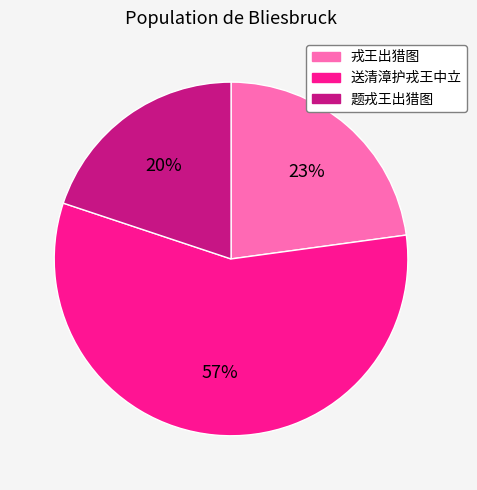

How many slices are in this pie chart?

3